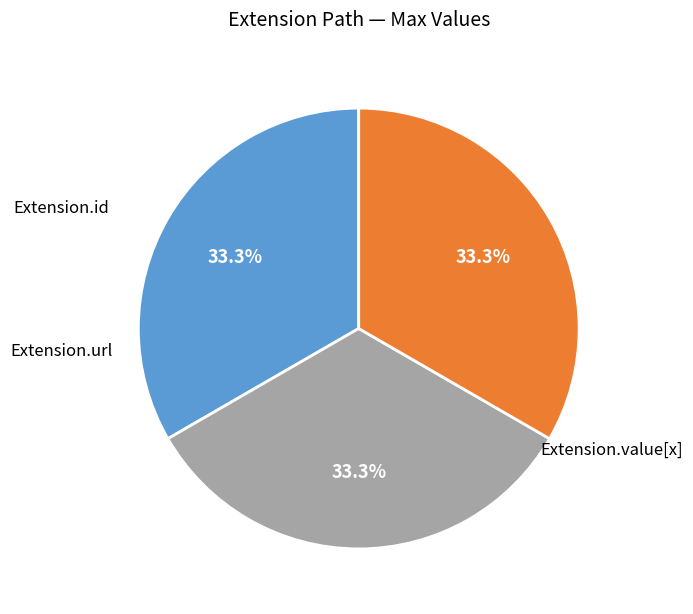

Is there any slice that represents more than half of the pie?

No